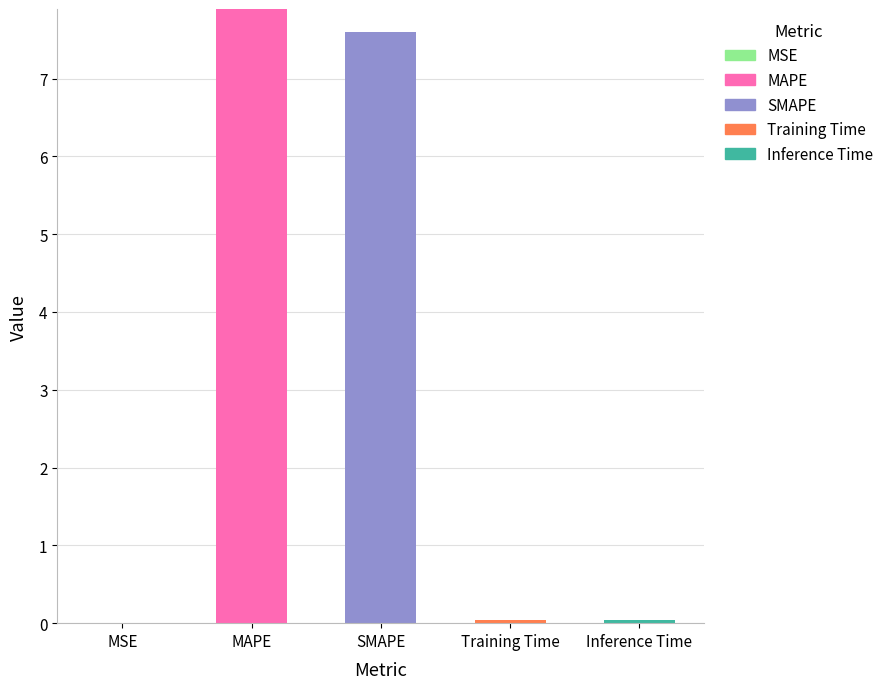

Does the chart contain stacked bars?

Yes